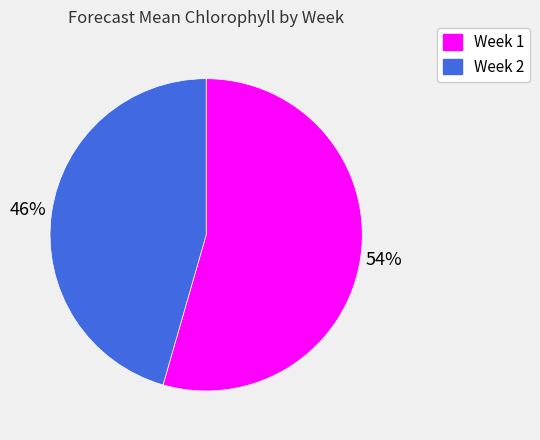

How many segments does this pie chart have?

2